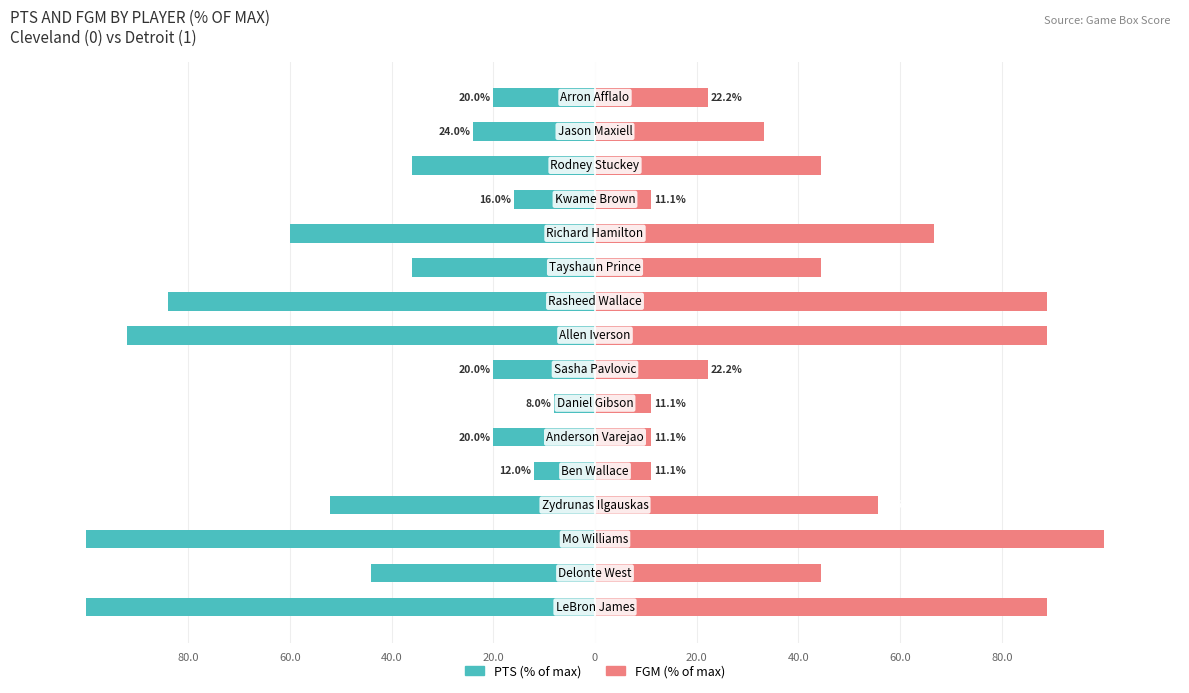

Does the chart contain stacked bars?

No